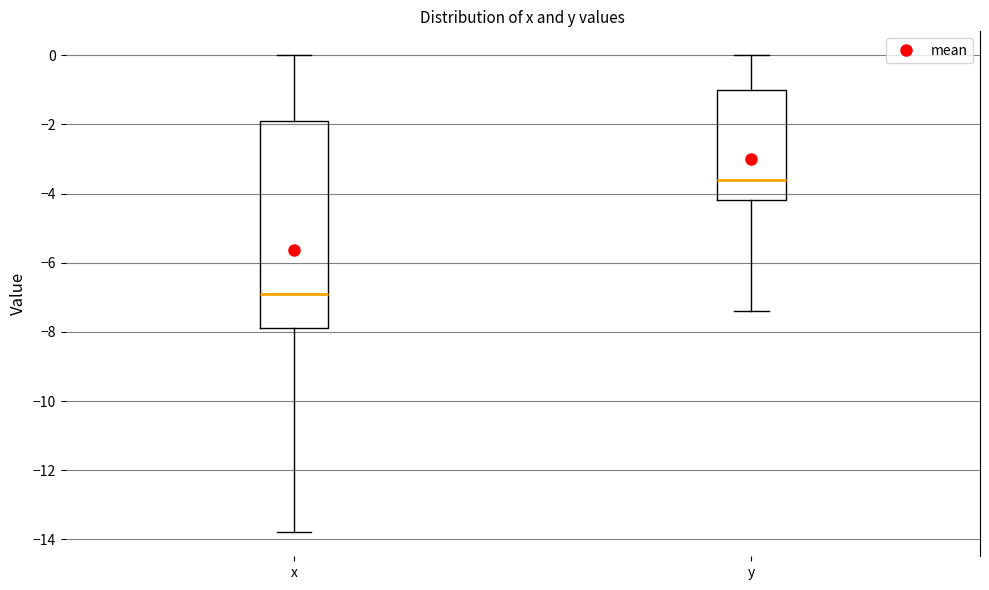

Reading left to right, read every box against the y-axis: the position of its median line, the range the box covers, and the ends of its whiskers. The values are not printed on the chart, so give them approximately, as read against the axis.

x: median -6.8, box -7.8 to -1.8, whiskers -13.8 to 0.0
y: median -3.6, box -4.2 to -1.0, whiskers -7.4 to 0.0